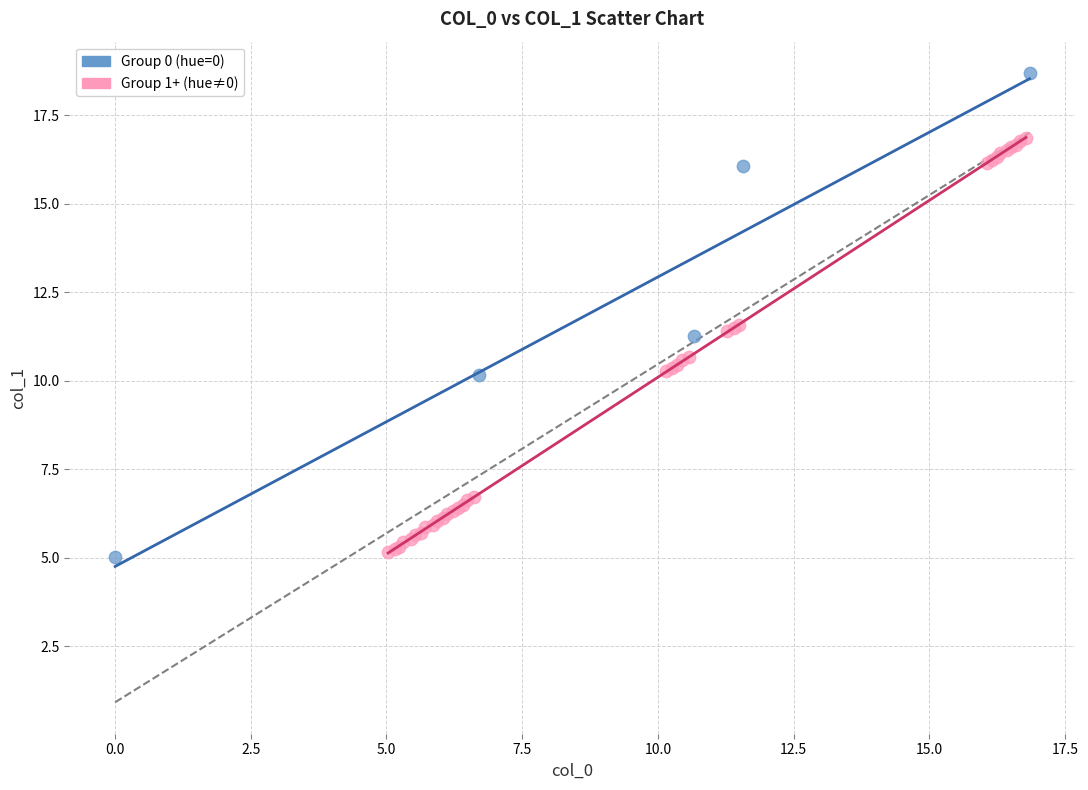

Which series reaches the maximum Y coordinate?

Group 0 (hue=0)